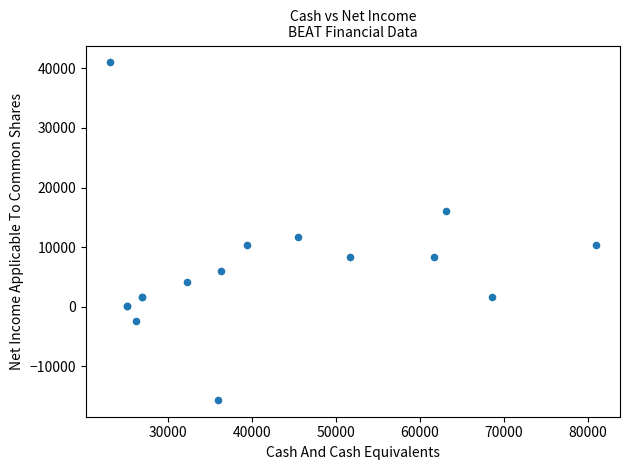

What Y value in the scatter plot is closest to 12700?

11700